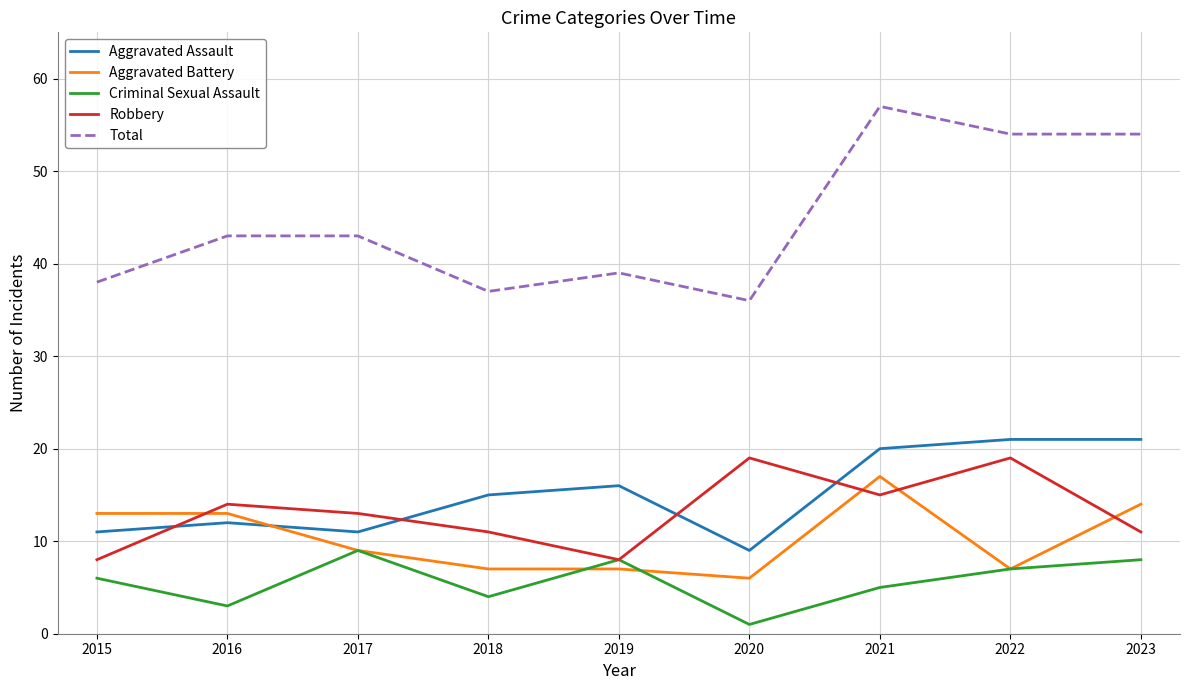

True or false: Aggravated Battery has a value of 25 at 2023.

False